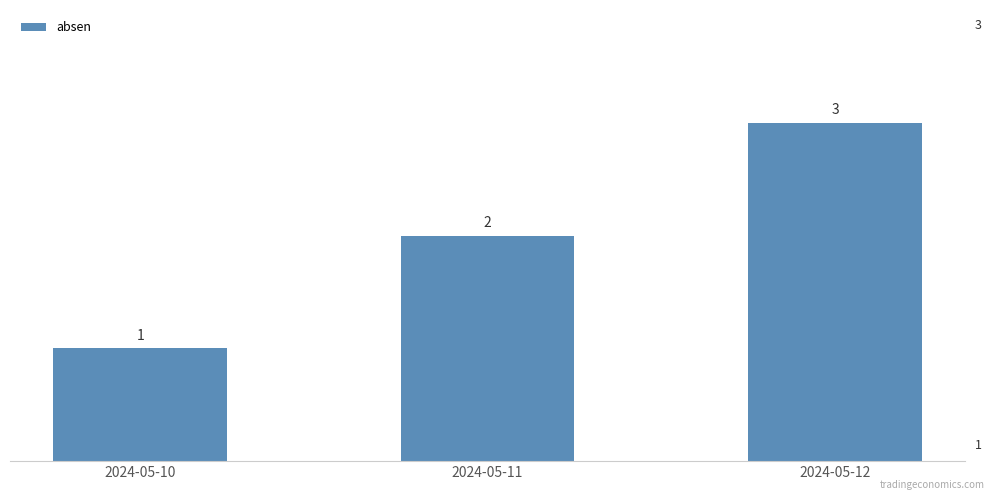

Rank the categories by value from lowest to highest.

2024-05-10, 2024-05-11, 2024-05-12